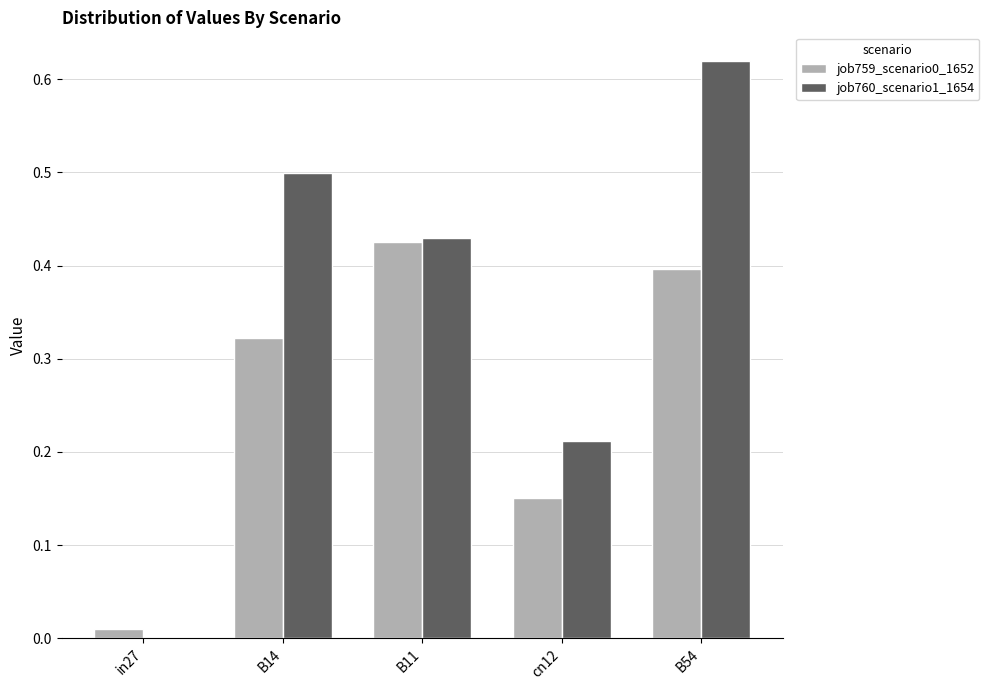

How many distinct data groups are displayed?

2